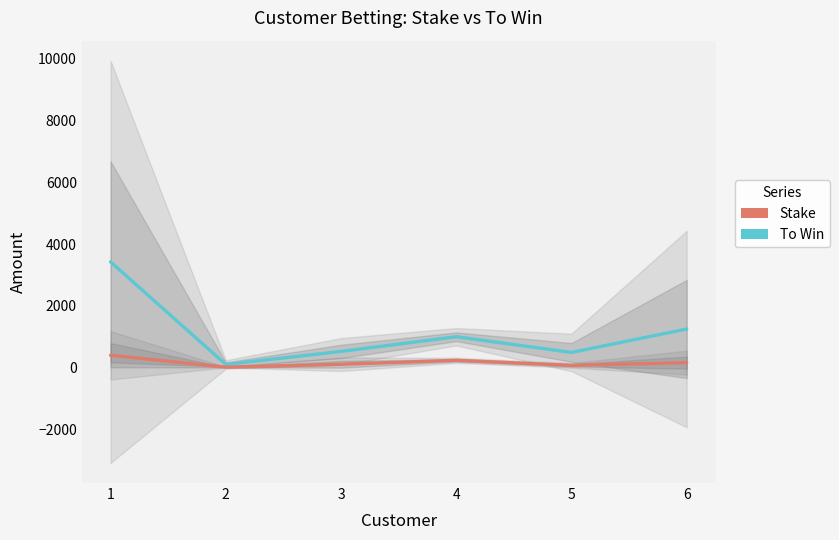

Where does the Stake series first go above 162?

1